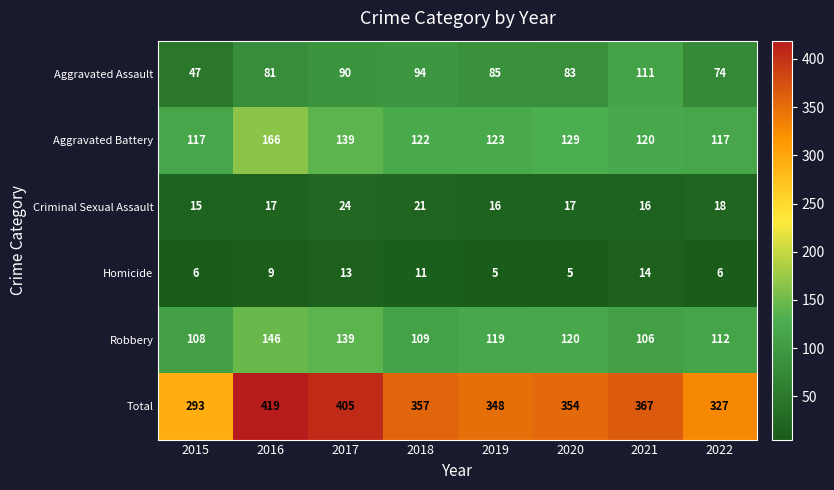

What is the sum of all Homicide values?

69